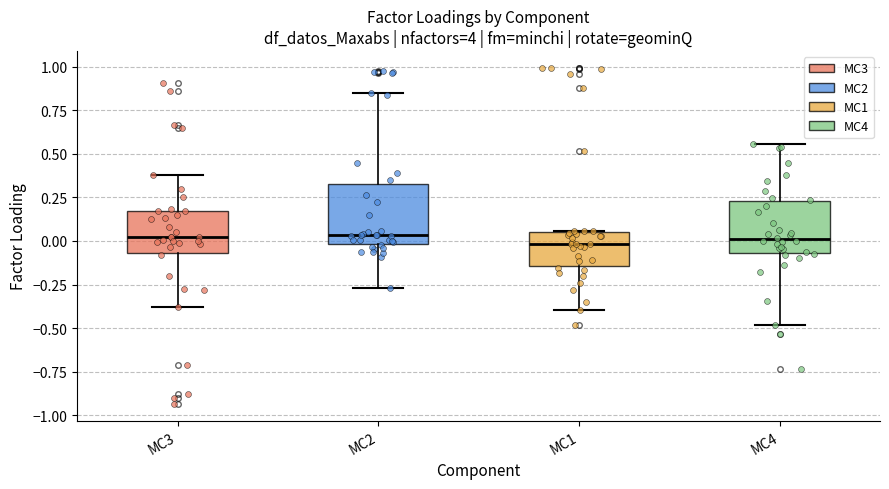

Where does the lower whisker of the box for MC1 end on the y-axis? The values are not printed on the chart, so give them approximately, as read against the axis.

-0.40